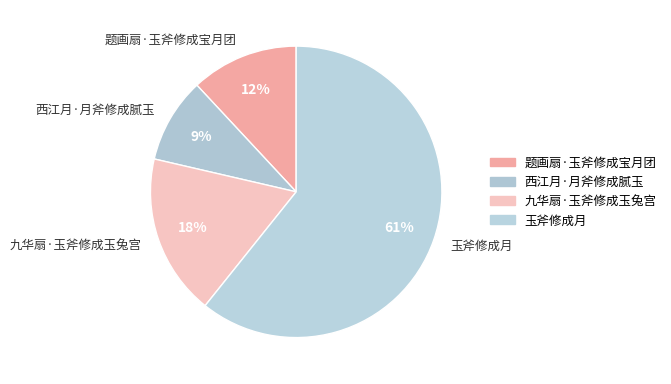

To the nearest percent, what portion does 玉斧修成月 represent?

61%